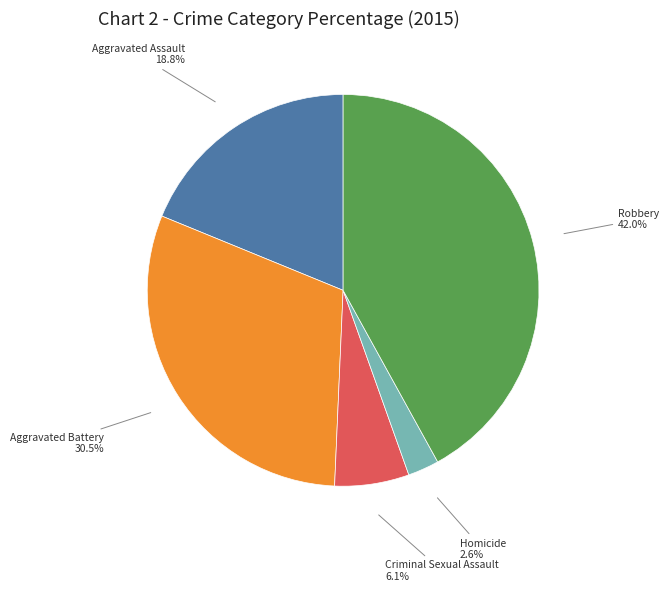

To the nearest percent, what is the difference between the largest and smallest slice percentages?

39%